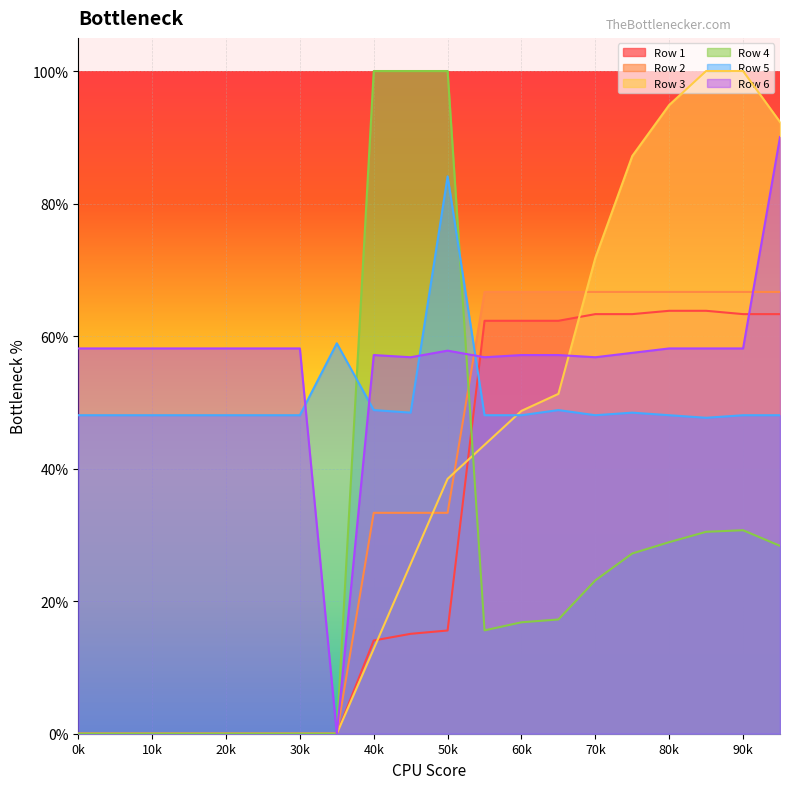

What is the total value across all series at 9?

2.8